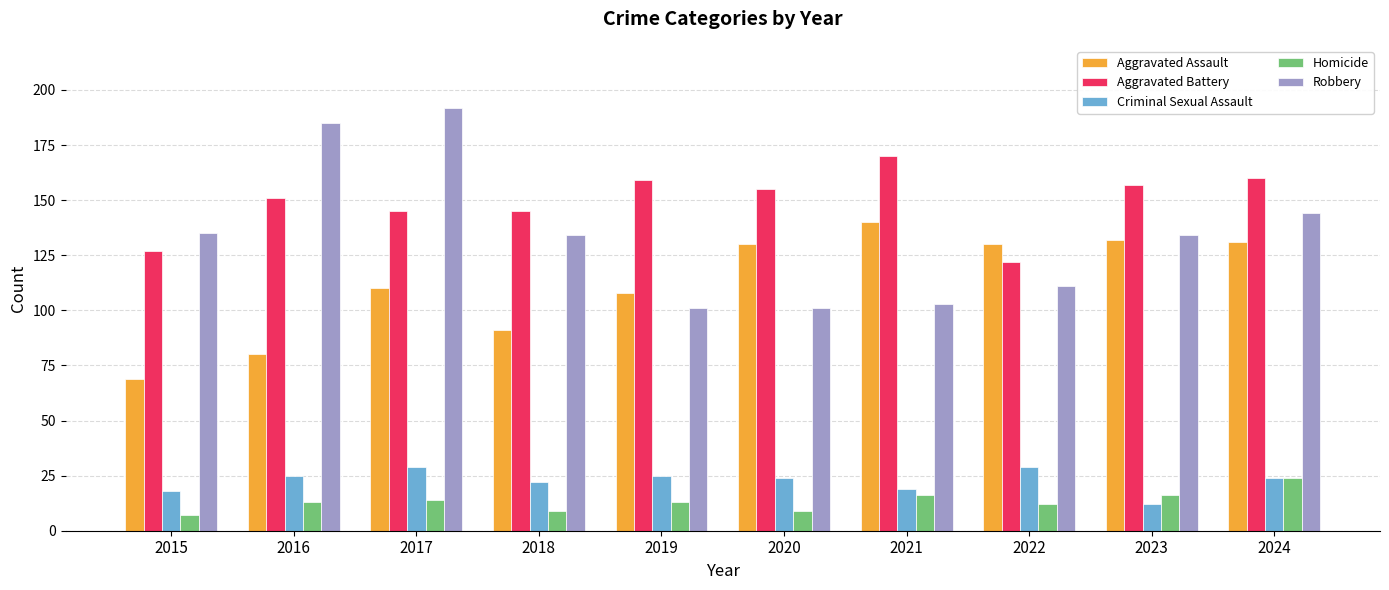

At how many categories does at least one series exceed 105?

10